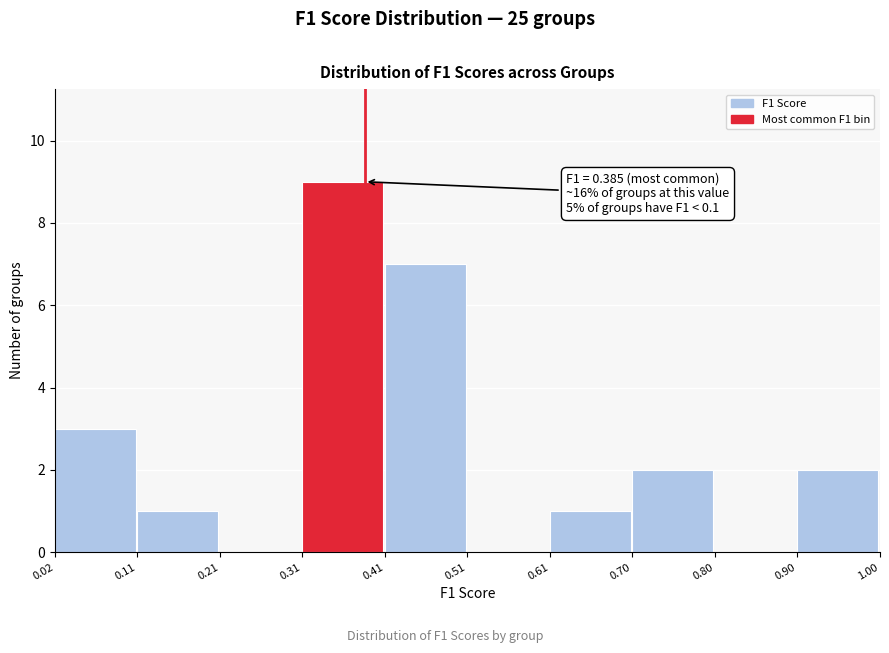

Which range on the x-axis has the tallest bar?

0.31 to 0.41